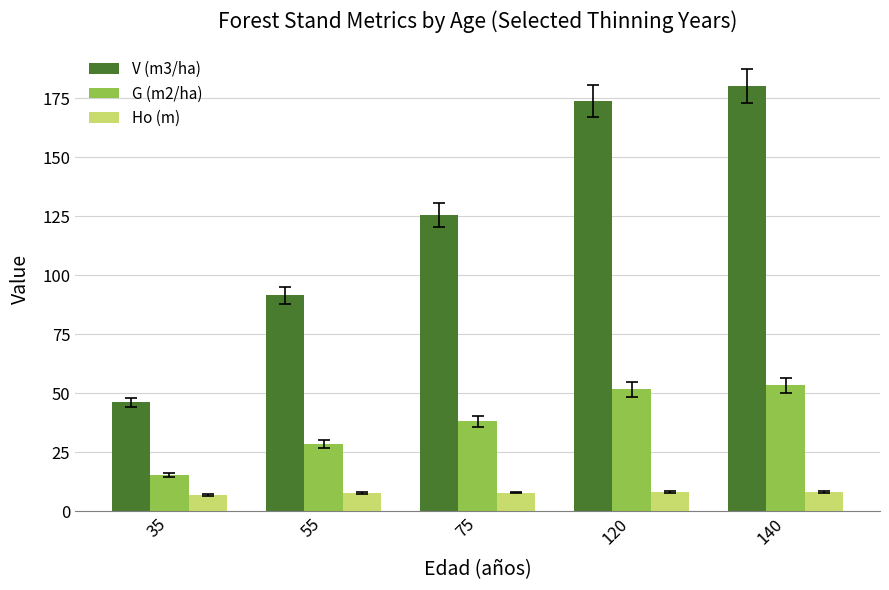

What is the smallest value displayed?

6.9